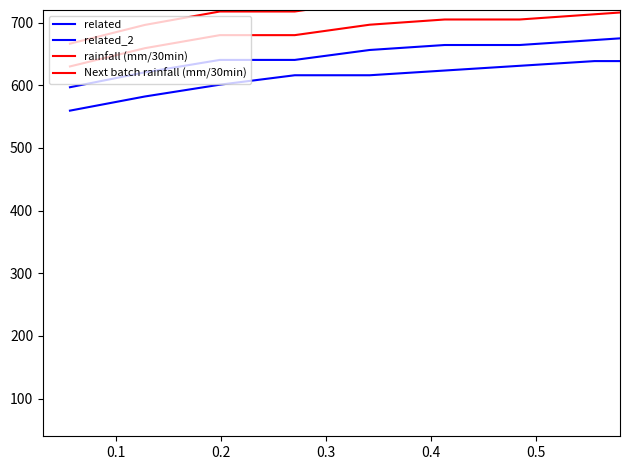

What is the difference between the maximum and second lowest values in the Next batch rainfall (mm/30min) series?

64.2